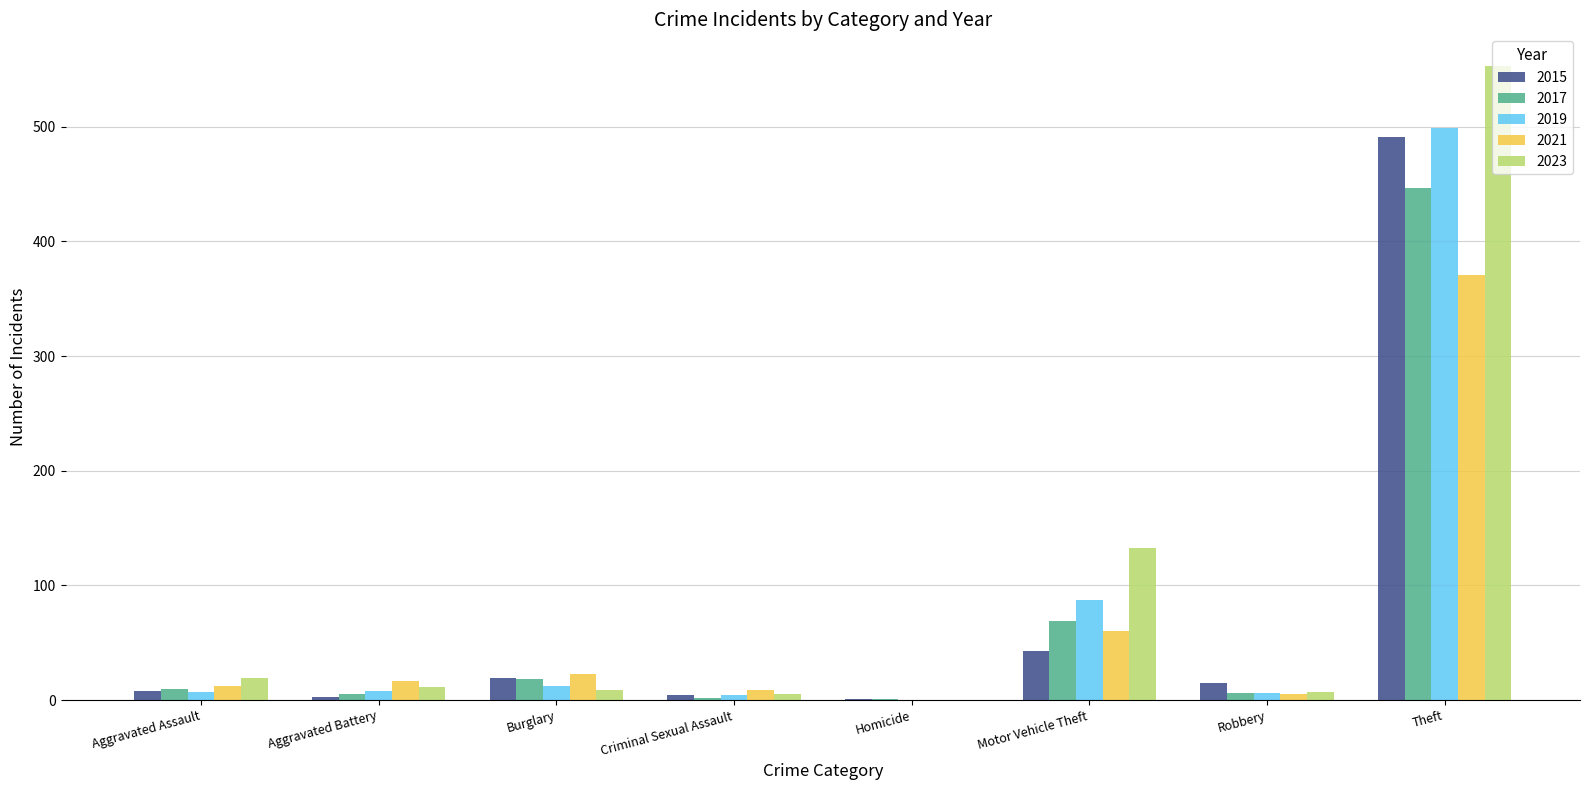

What is the sum of the 2021 values at Burglary and Homicide?

23